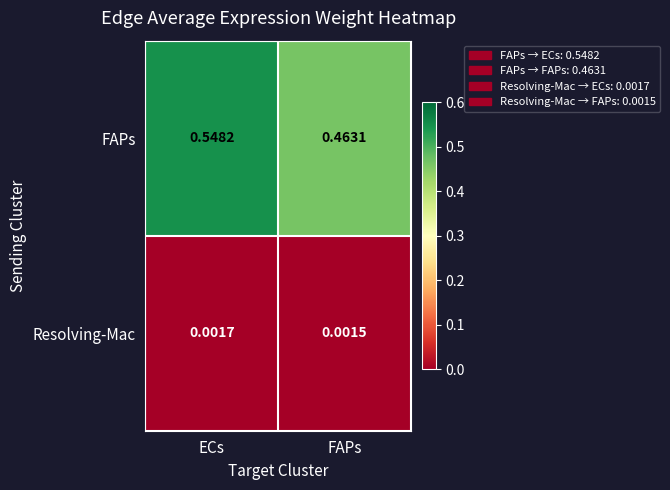

At which category is the sum across all series the highest?

ECs